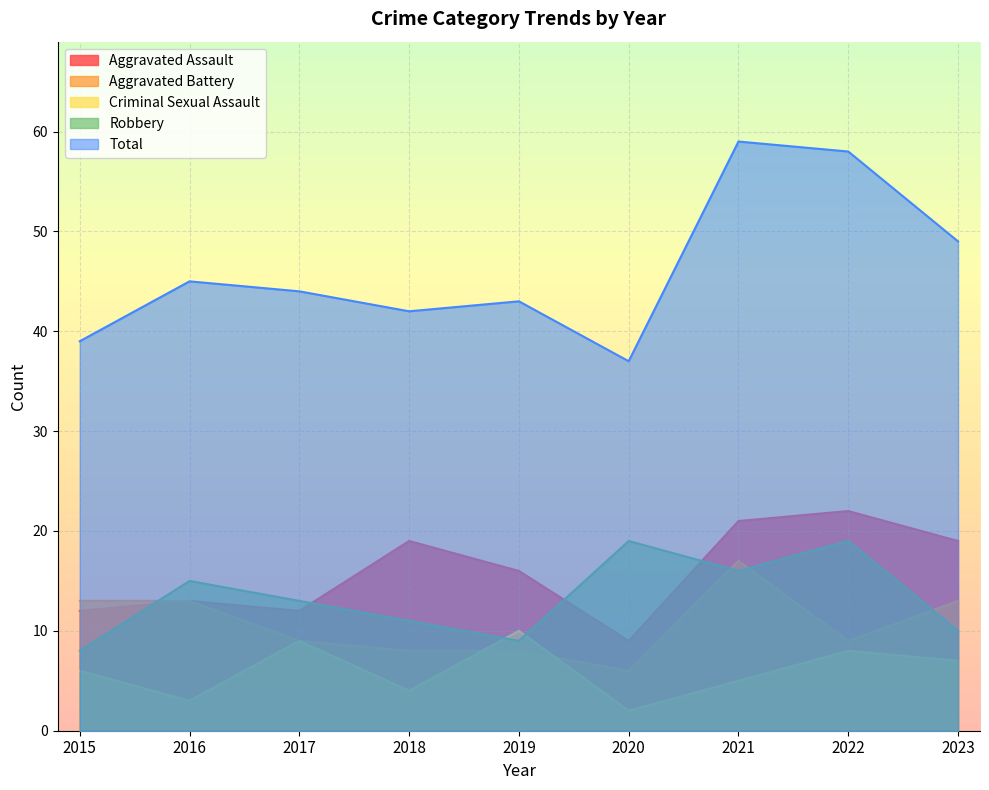

Which series changed the most between 2019 and 2021?

Total